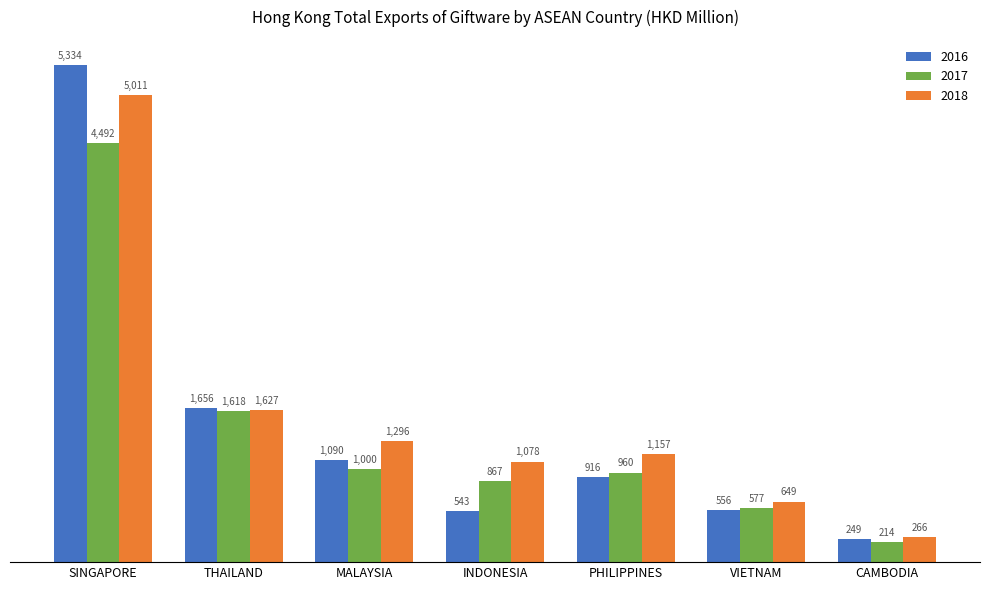

What is the label of the 6th bar from the right?

THAILAND